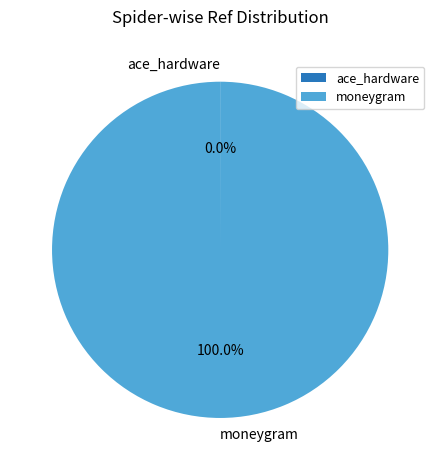

True or false: moneygram accounts for 100% of the total.

True